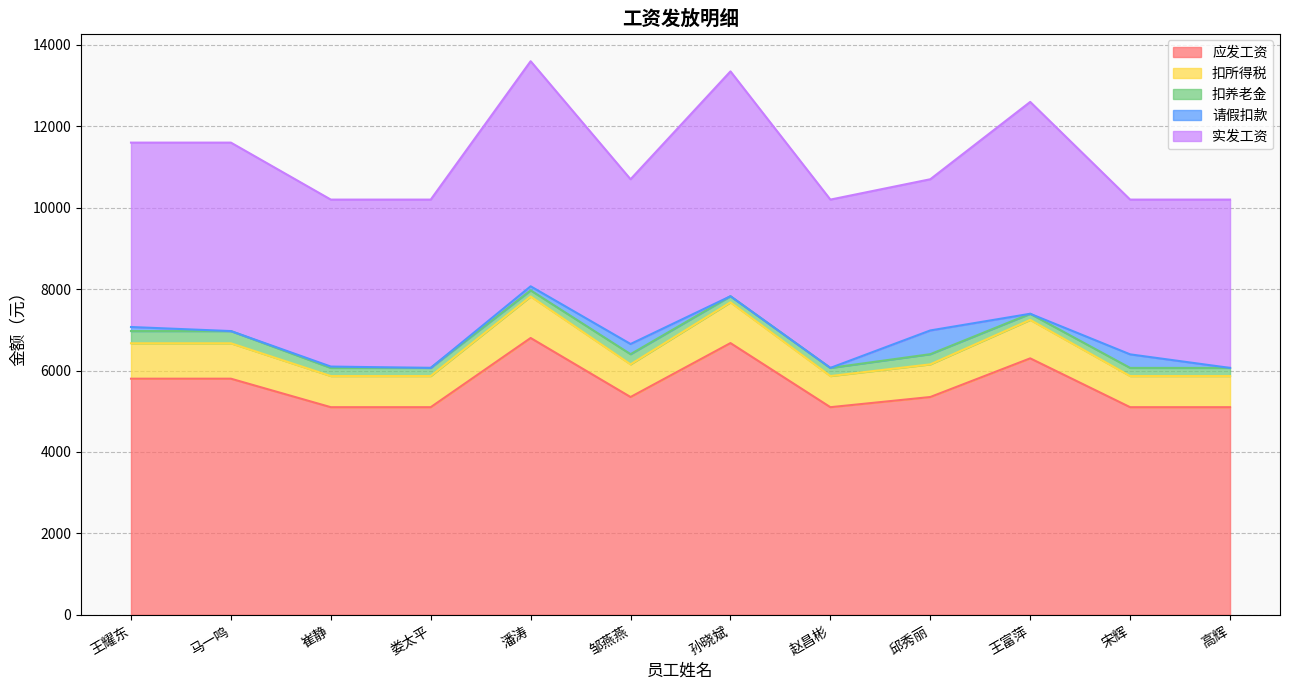

Rank the series at 高辉 from highest to lowest value.

应发工资, 实发工资, 扣所得税, 扣养老金, 请假扣款